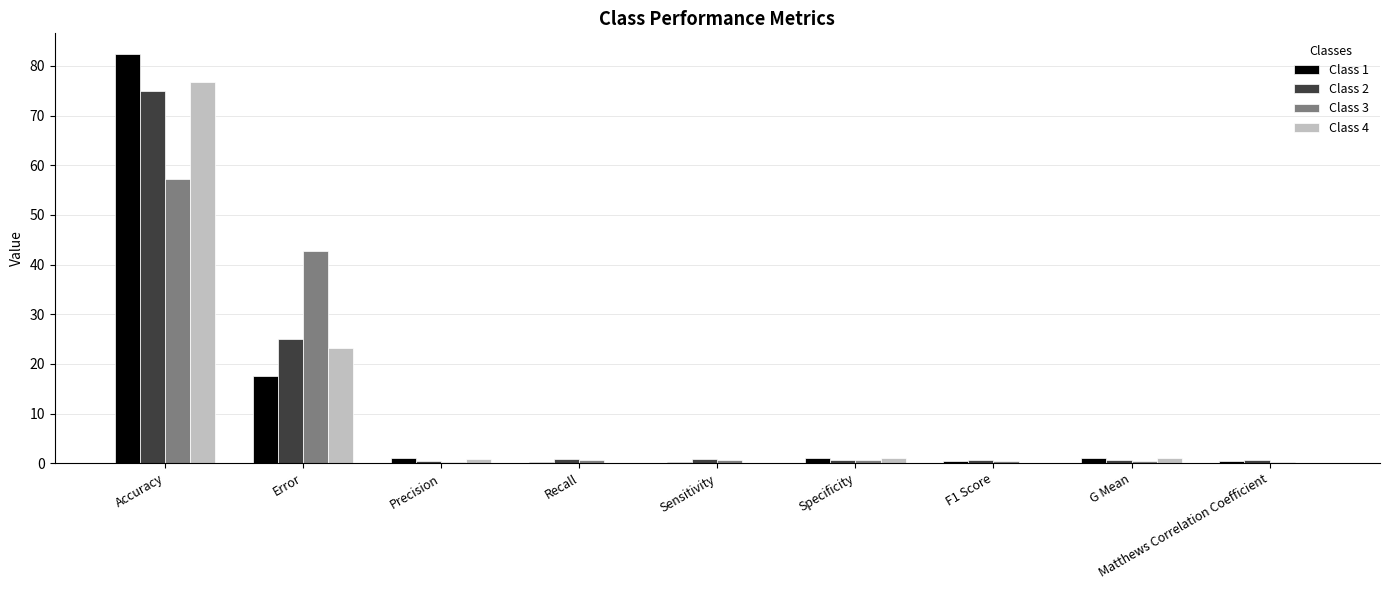

What is the maximum value for Class 1?

82.4